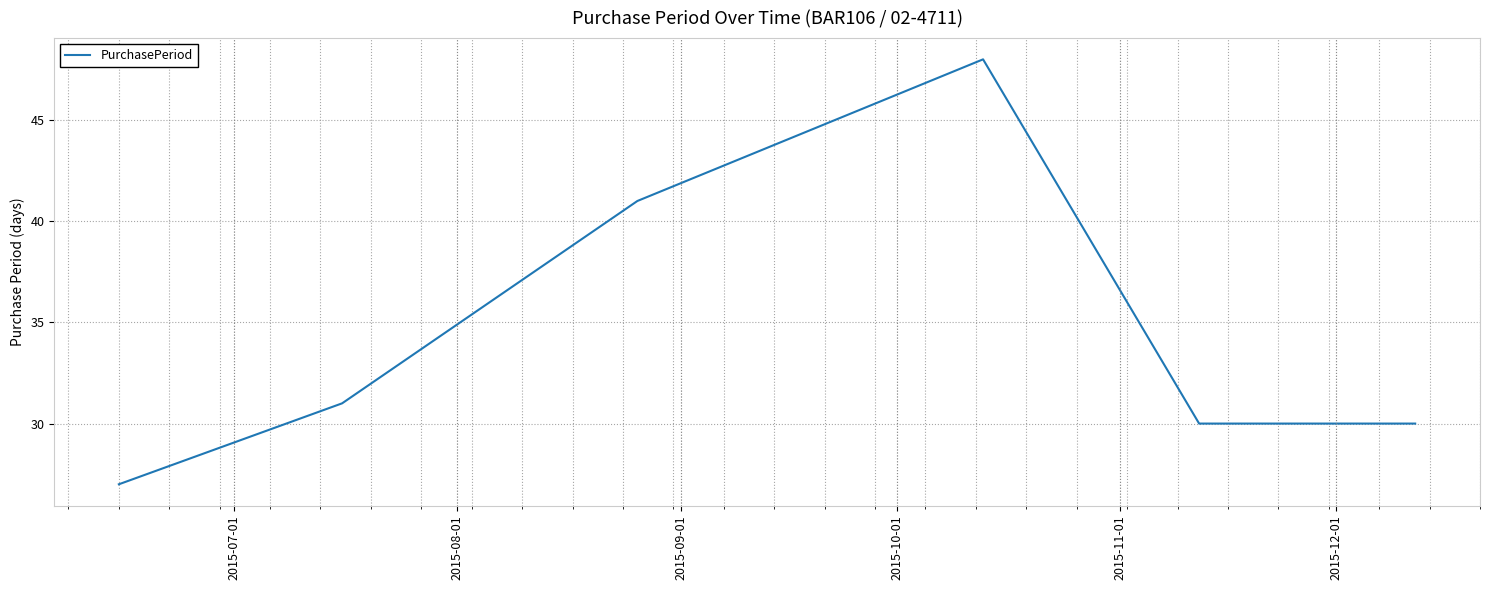

What is the maximum value shown in the chart?

48